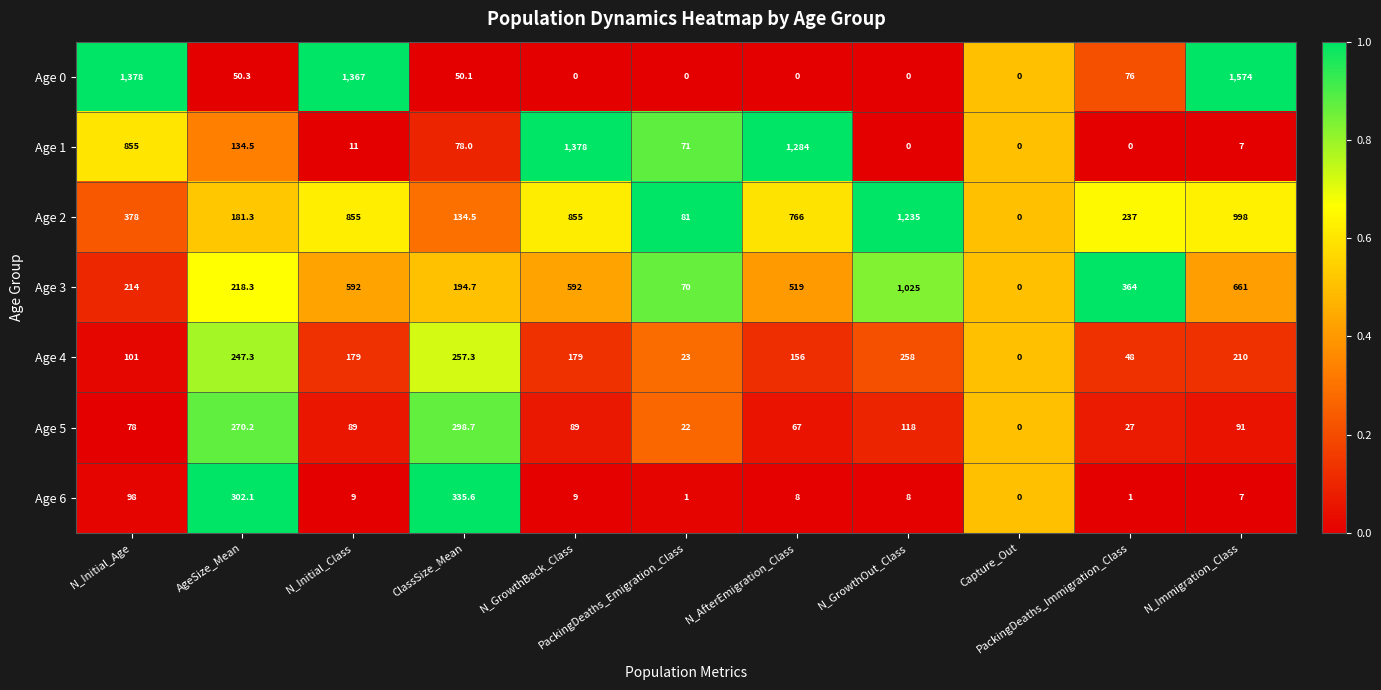

At how many categories does at least one series exceed 373?

6